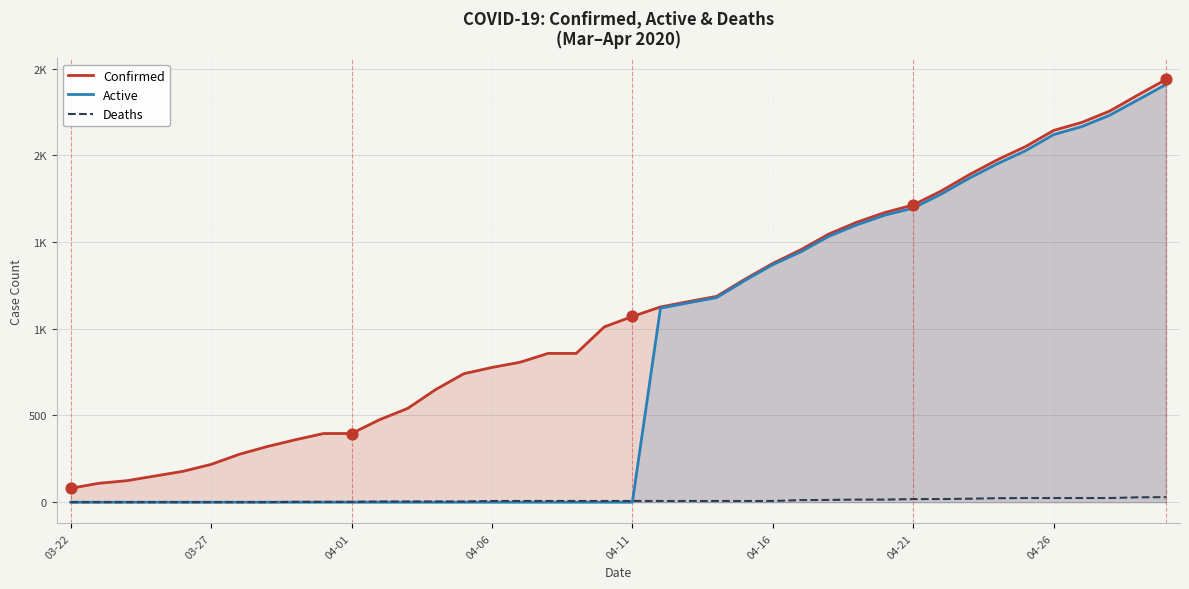

At how many categories does at least one series exceed 961?

21